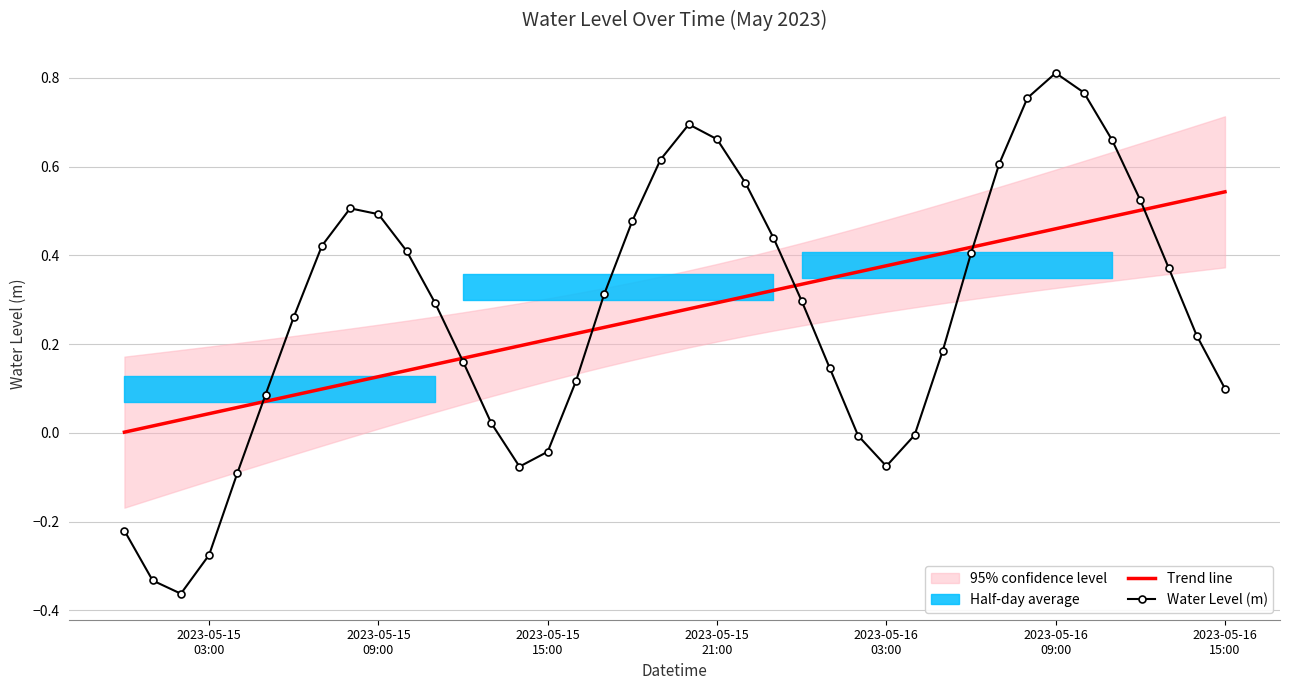

What is the average value of the Water Level (m) series?

0.3